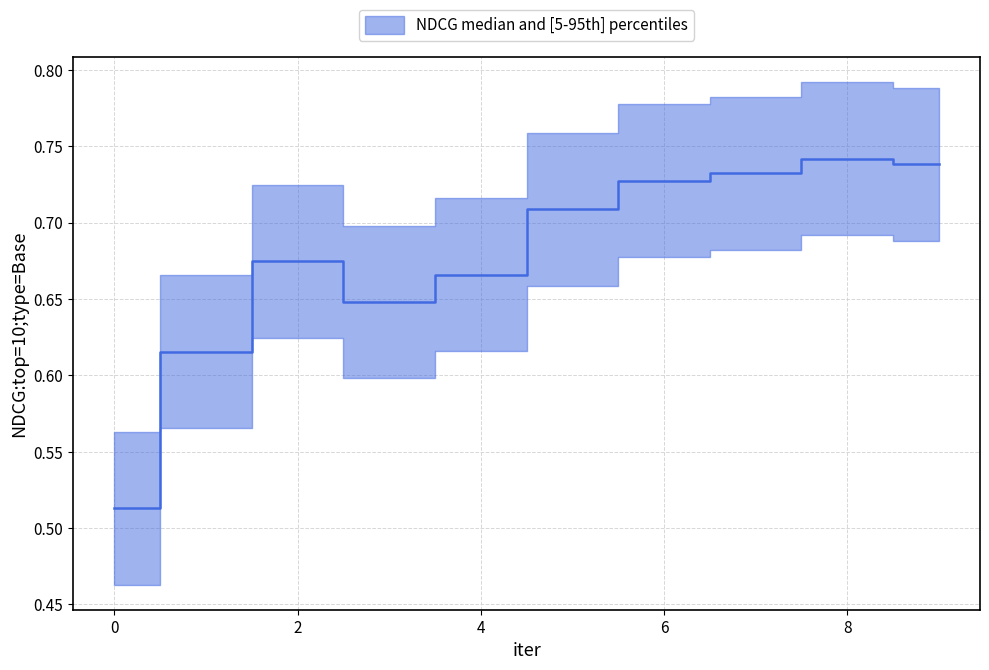

Where is the first local maximum?

2